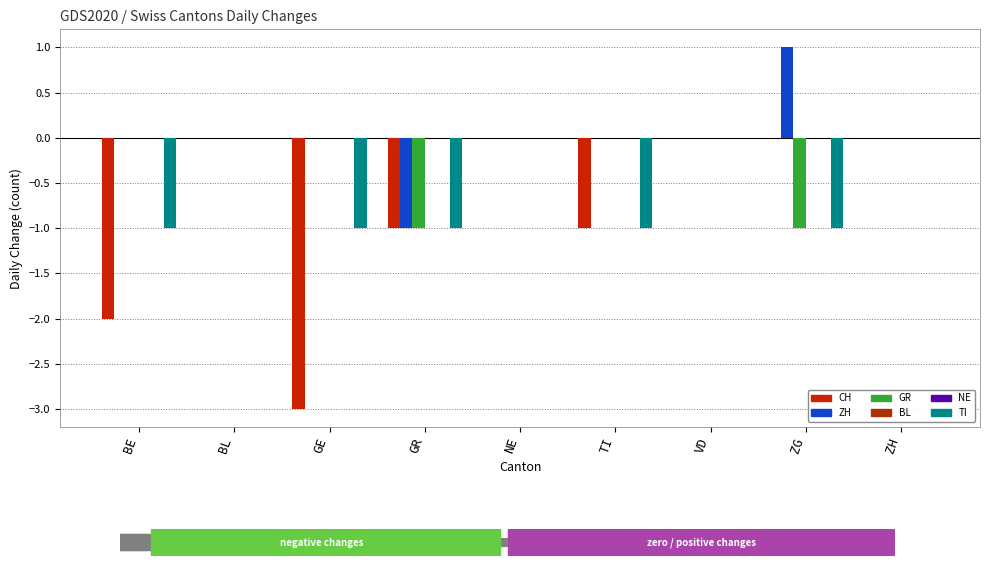

What is the greatest value displayed?

1